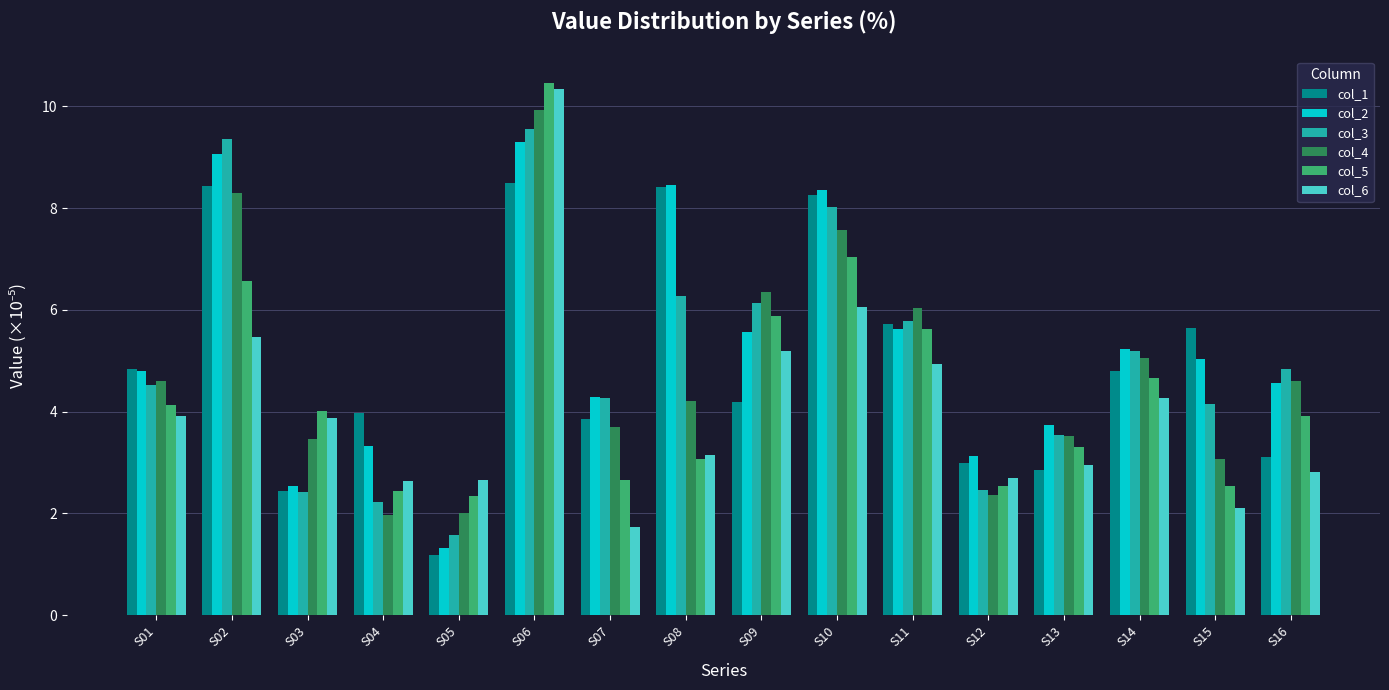

What is the value of the col_6 bar at the 9th from the left?

5.2